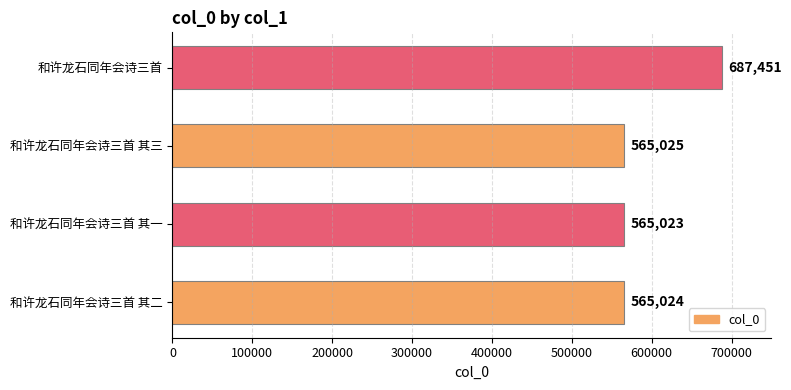

What is the maximum value shown in the chart?

687451